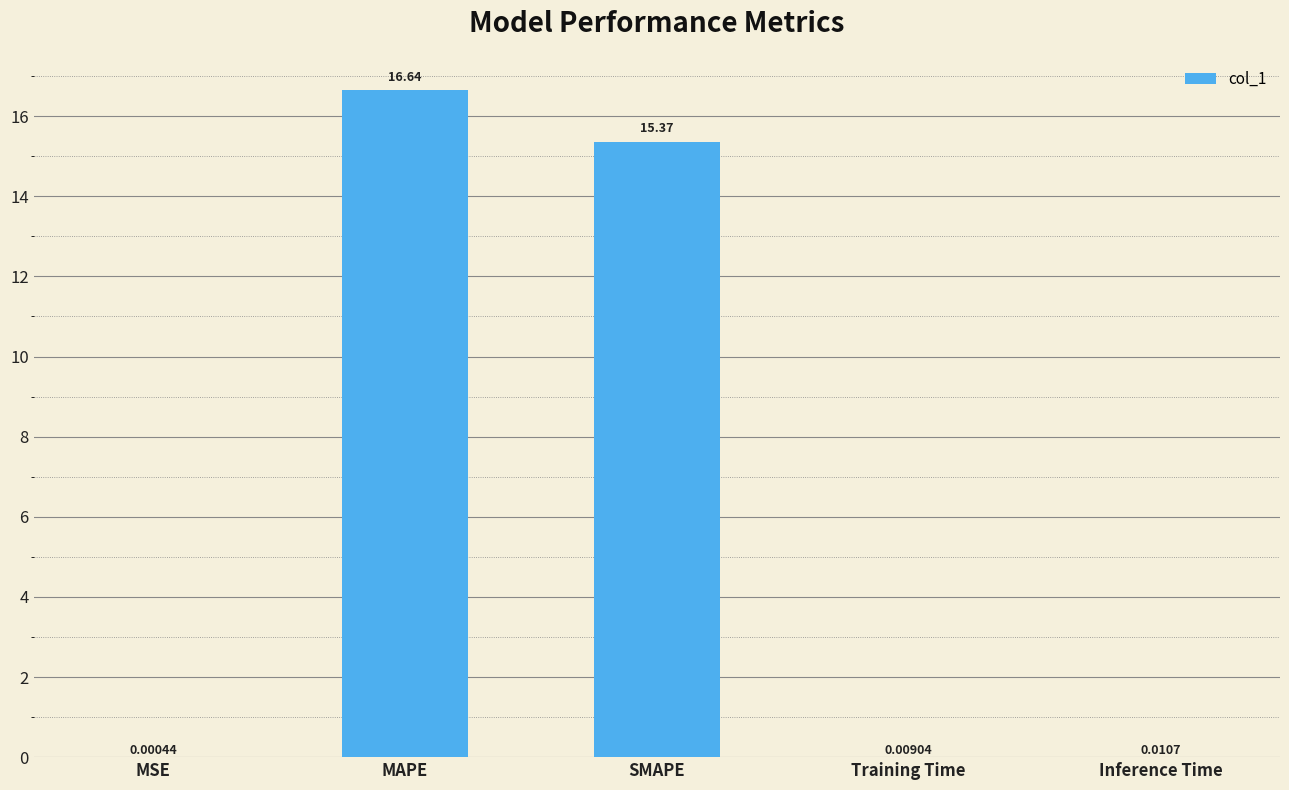

What is the average value?

6.4